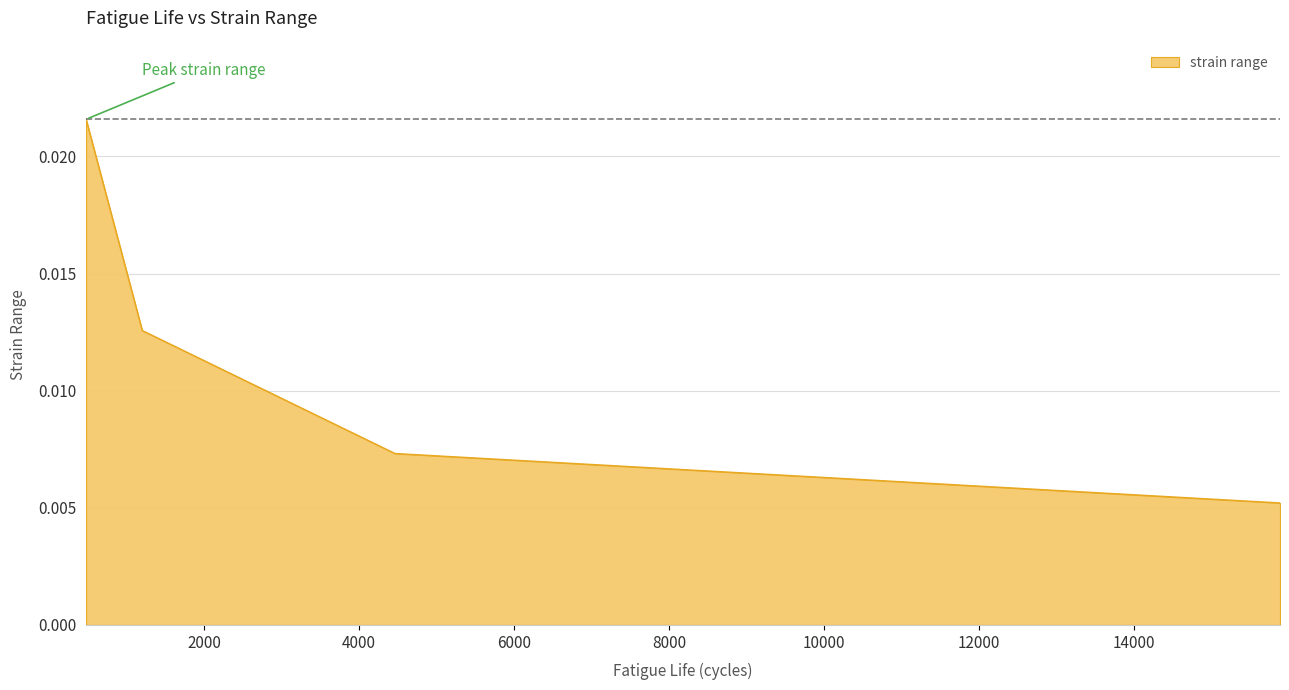

How many values are between 0 and 1?

4